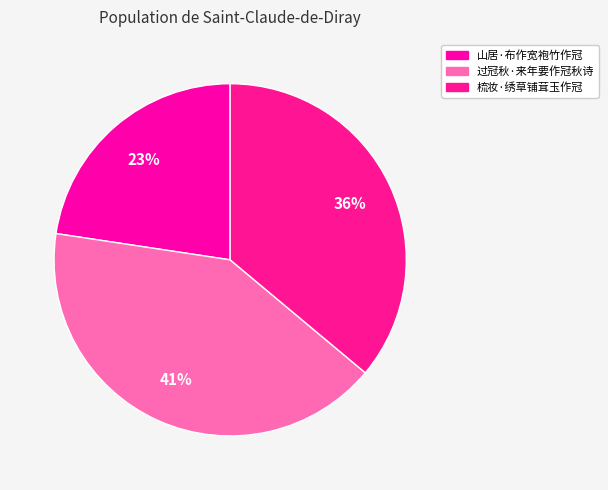

What is the largest slice in the pie chart?

过冠秋·来年要作冠秋诗